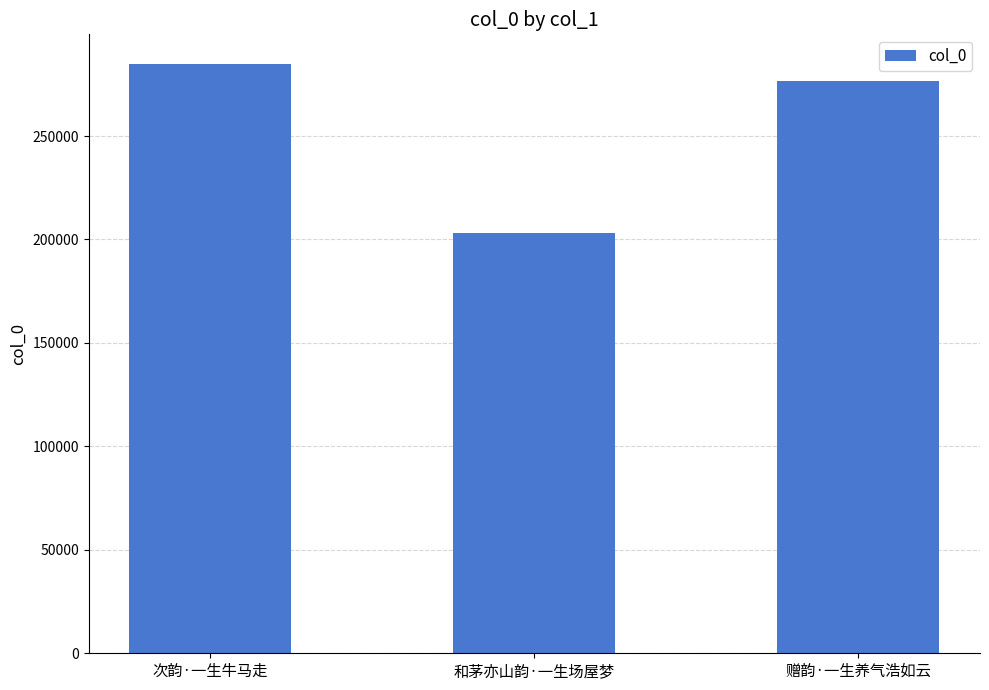

How many values are between 202907 and 284907?

3